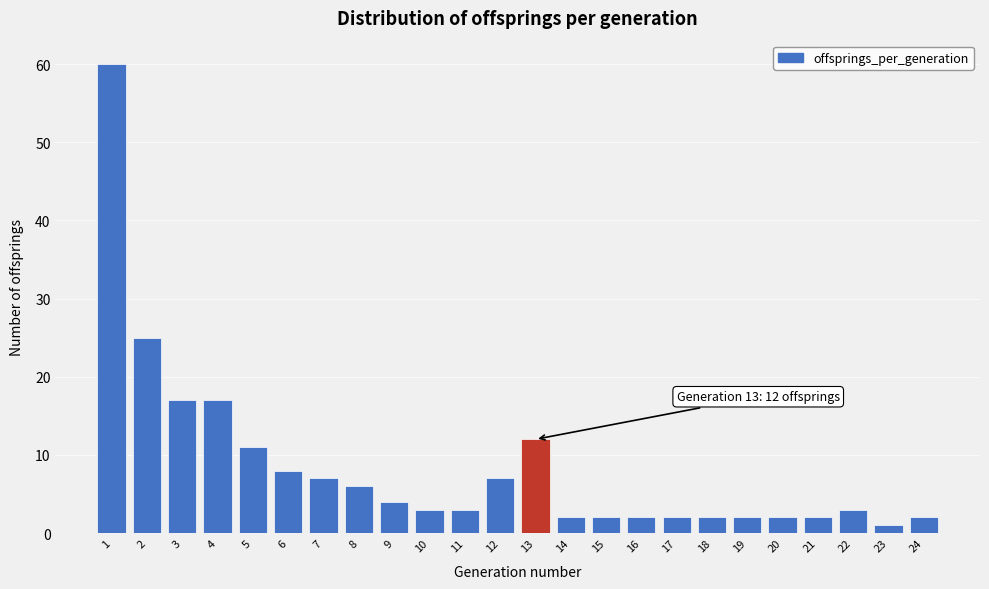

Reading left to right, transcribe all the data shown in this chart.

60	25	17	17	11	8	7	6	4	3	3	7	12	2	2	2	2	2	2	2	2	3	1	2